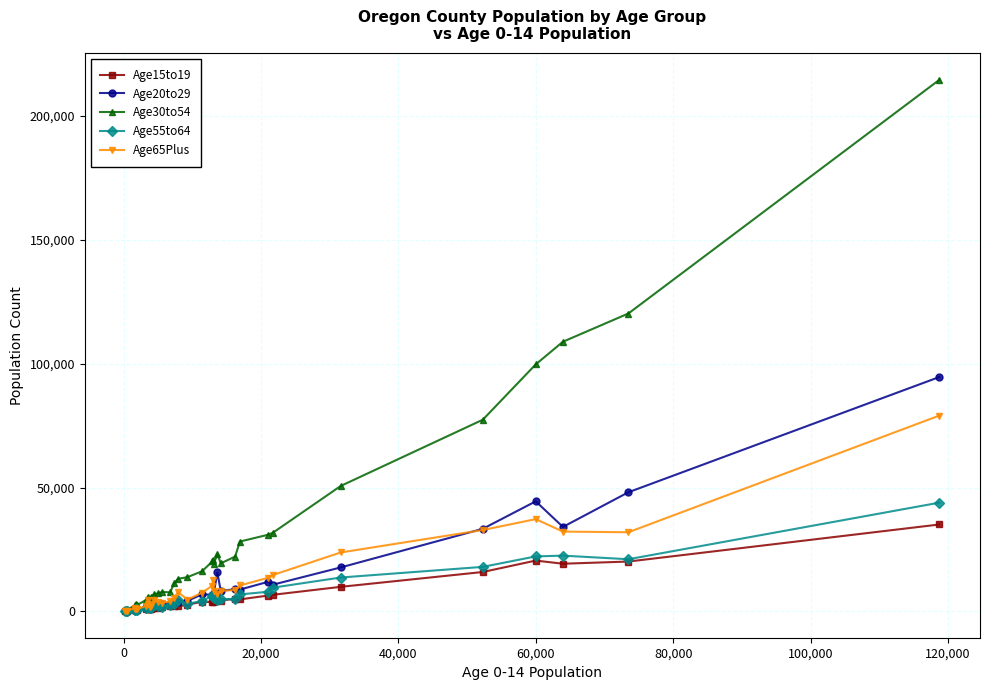

Which series has the largest total across all categories?

Age30to54